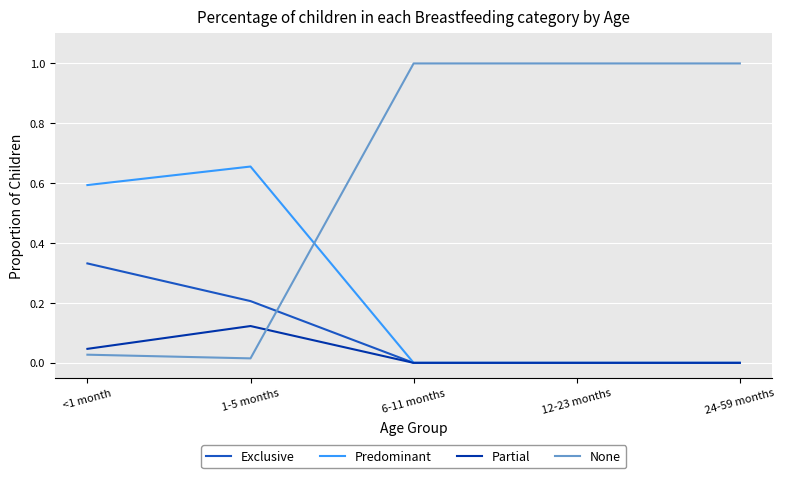

Rank the series at 1-5 months from highest to lowest value.

Predominant, Exclusive, Partial, None